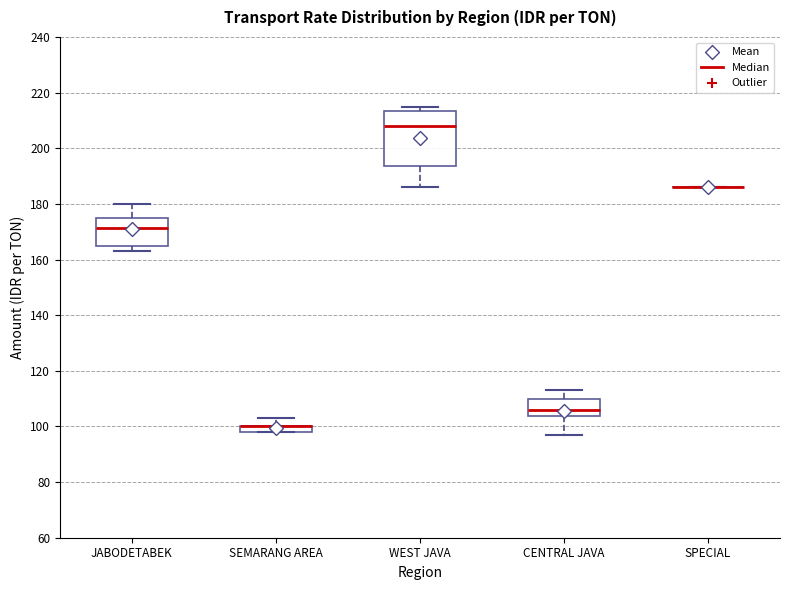

Where is the upper edge of the box for WEST JAVA on the y-axis? The values are not printed on the chart, so give them approximately, as read against the axis.

214